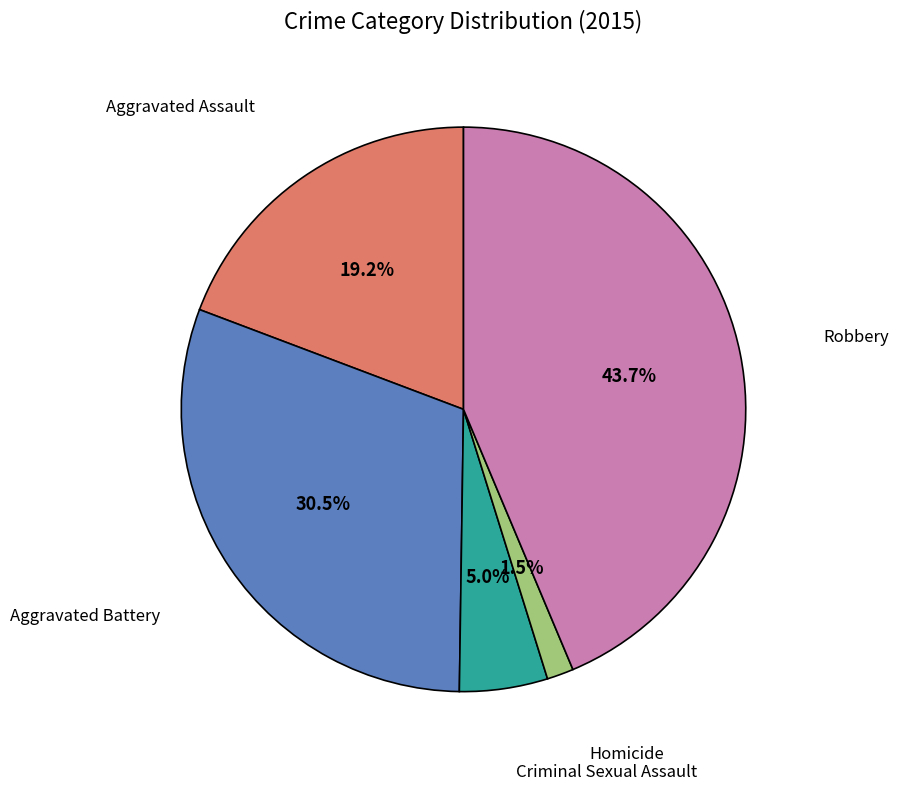

Is there any slice that represents more than half of the pie?

No